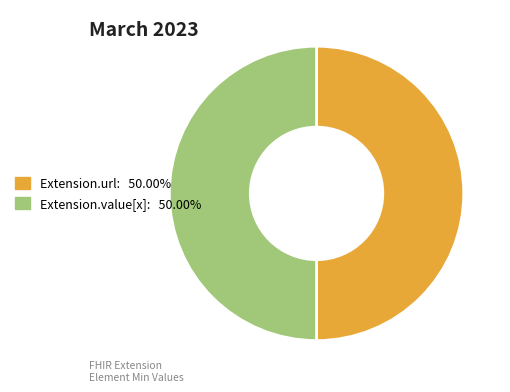

Which category has the biggest portion of the pie?

Extension.url